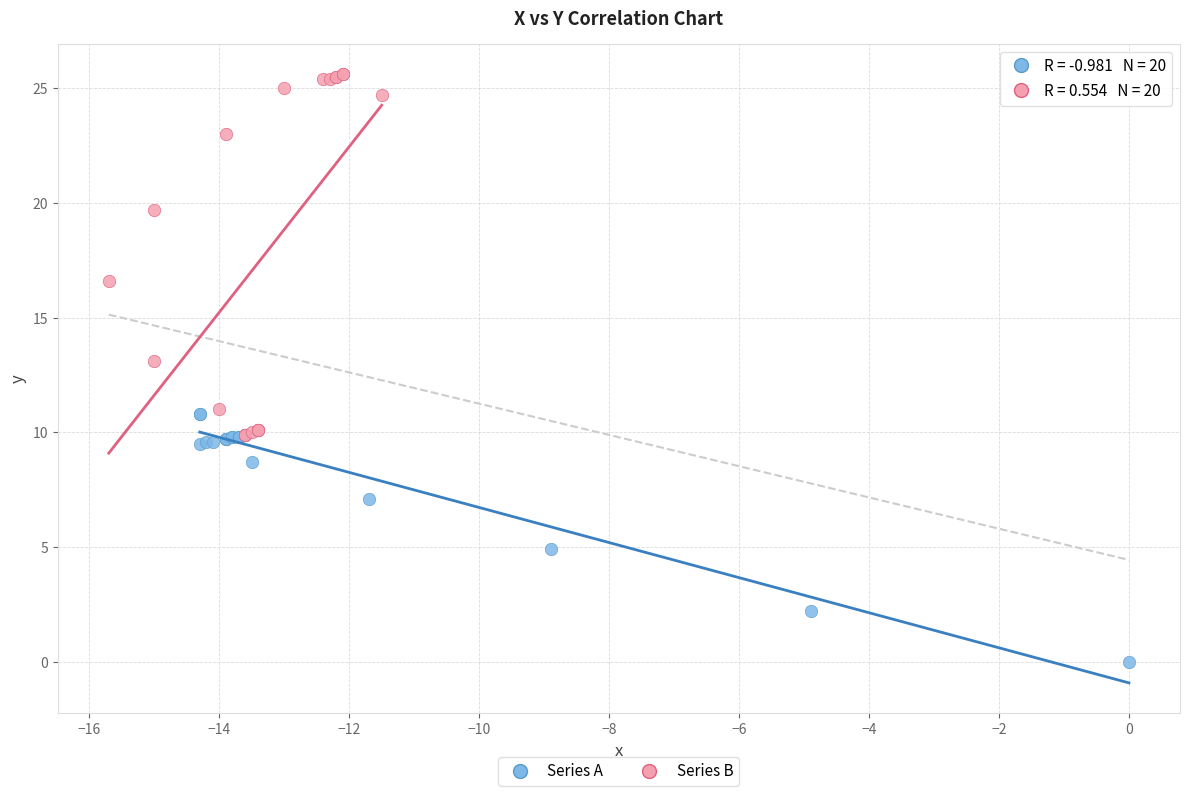

Which series contains the highest Y value?

Series B